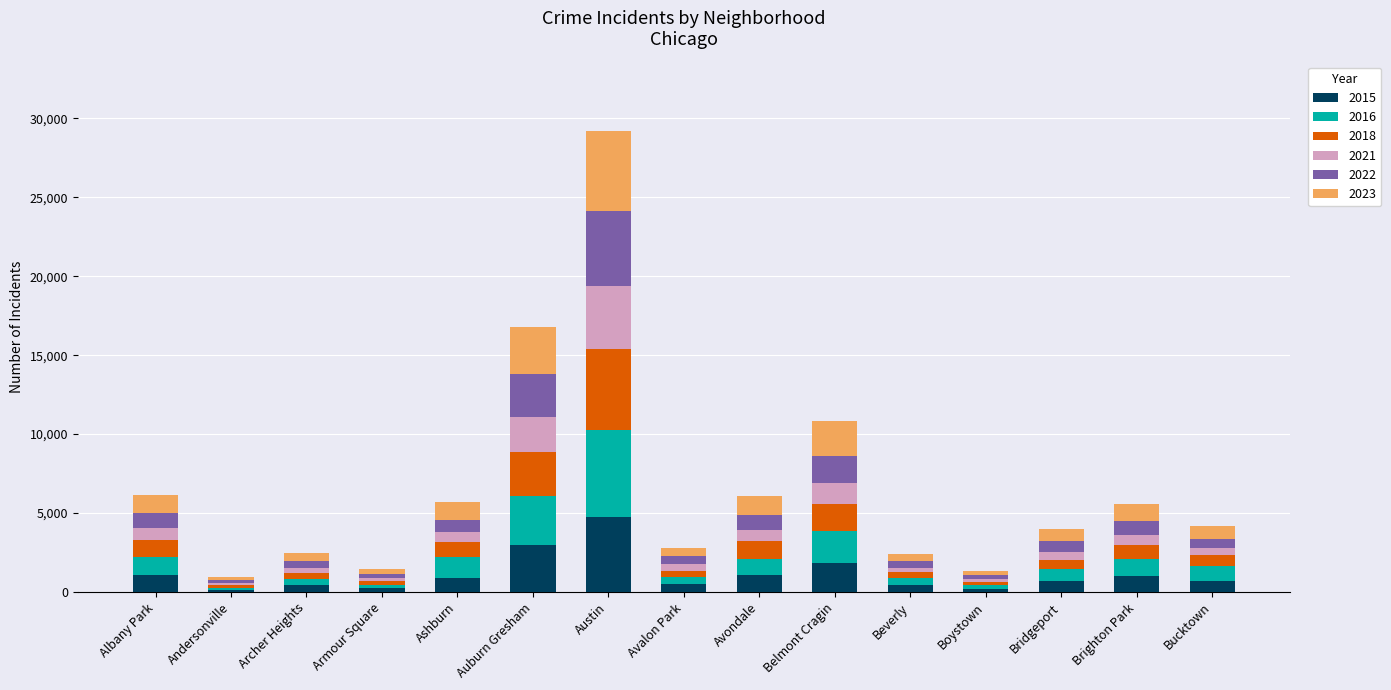

Count the number of categories in the chart.

15